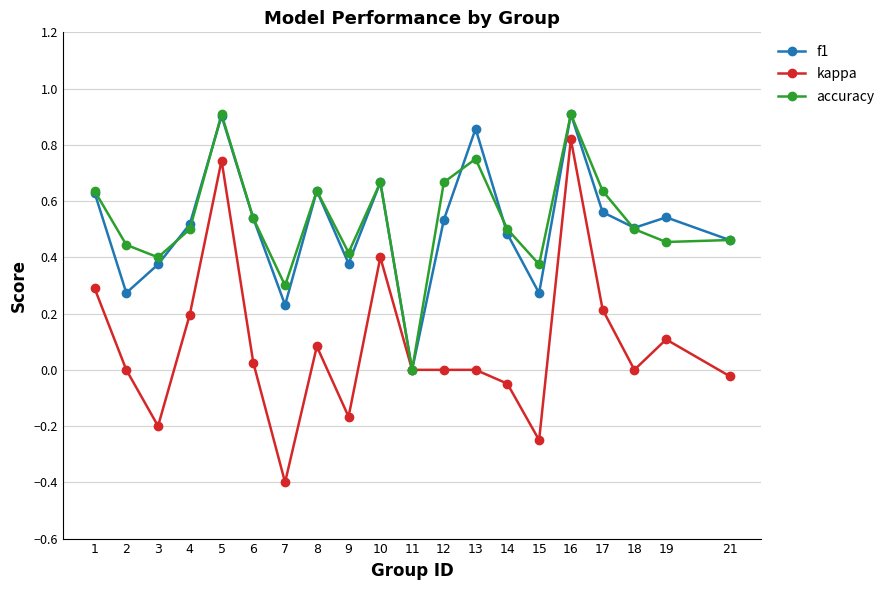

The value of accuracy at 18 is 0.8. True or false?

False